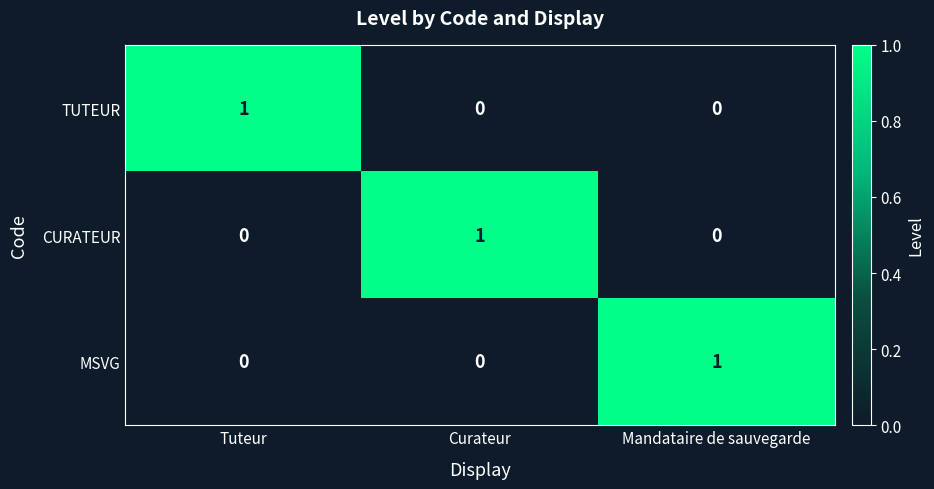

True or false: TUTEUR has a value of 0 at Mandataire de sauvegarde.

True